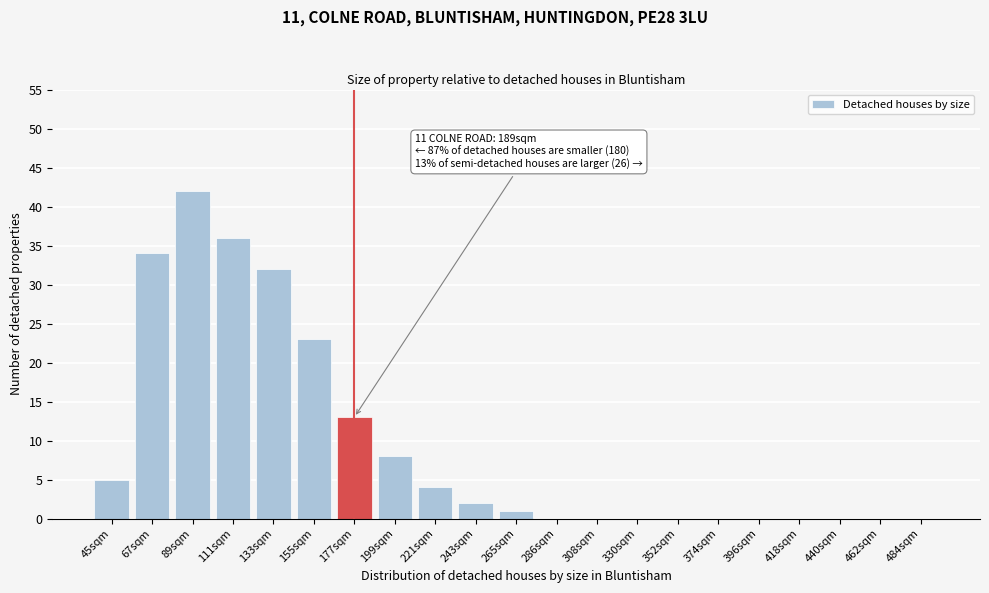

Reading left to right, what are all the values shown in this chart?

45sqm=5	67sqm=34	89sqm=42	111sqm=36	133sqm=32	155sqm=23	177sqm=13	199sqm=8	221sqm=4	243sqm=2	265sqm=1	286sqm=0	308sqm=0	330sqm=0	352sqm=0	374sqm=0	396sqm=0	418sqm=0	440sqm=0	462sqm=0	484sqm=0